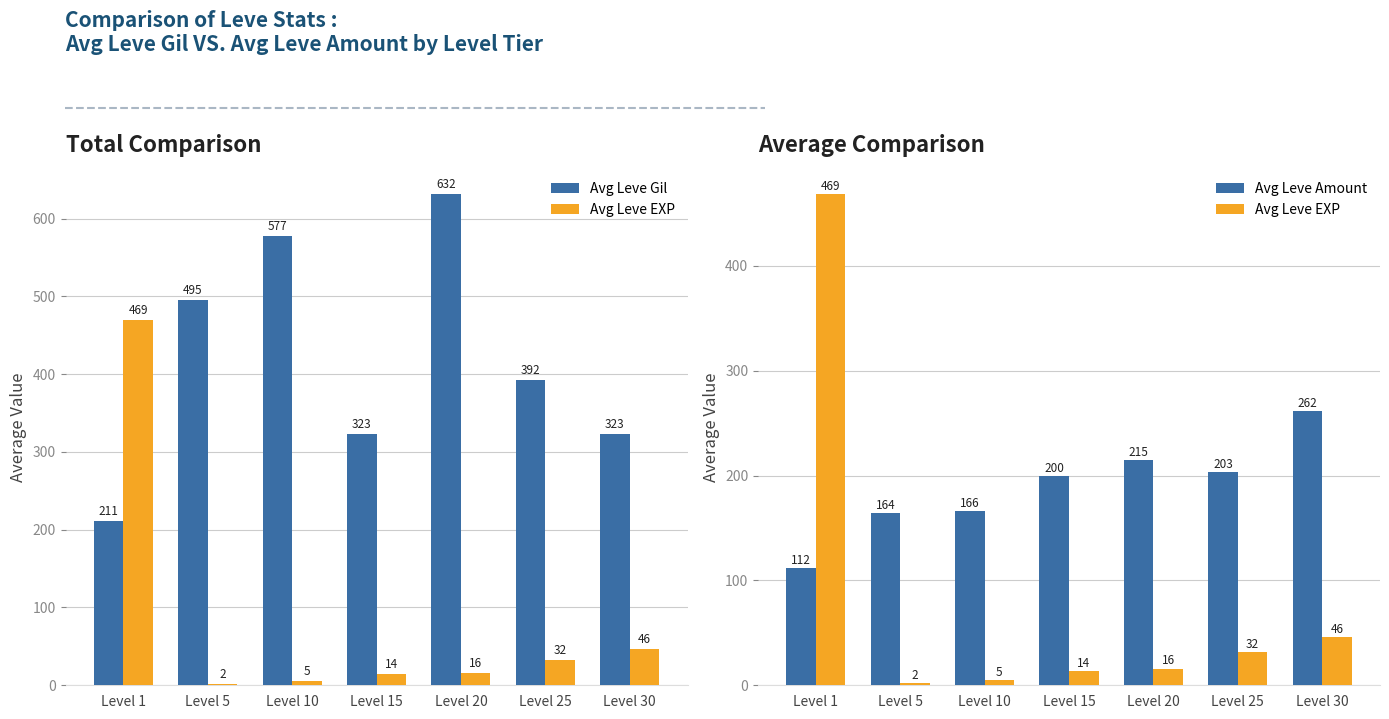

At Level 20, list the series in order from smallest to largest.

Avg Leve EXP, Avg Leve Amount, Avg Leve Gil